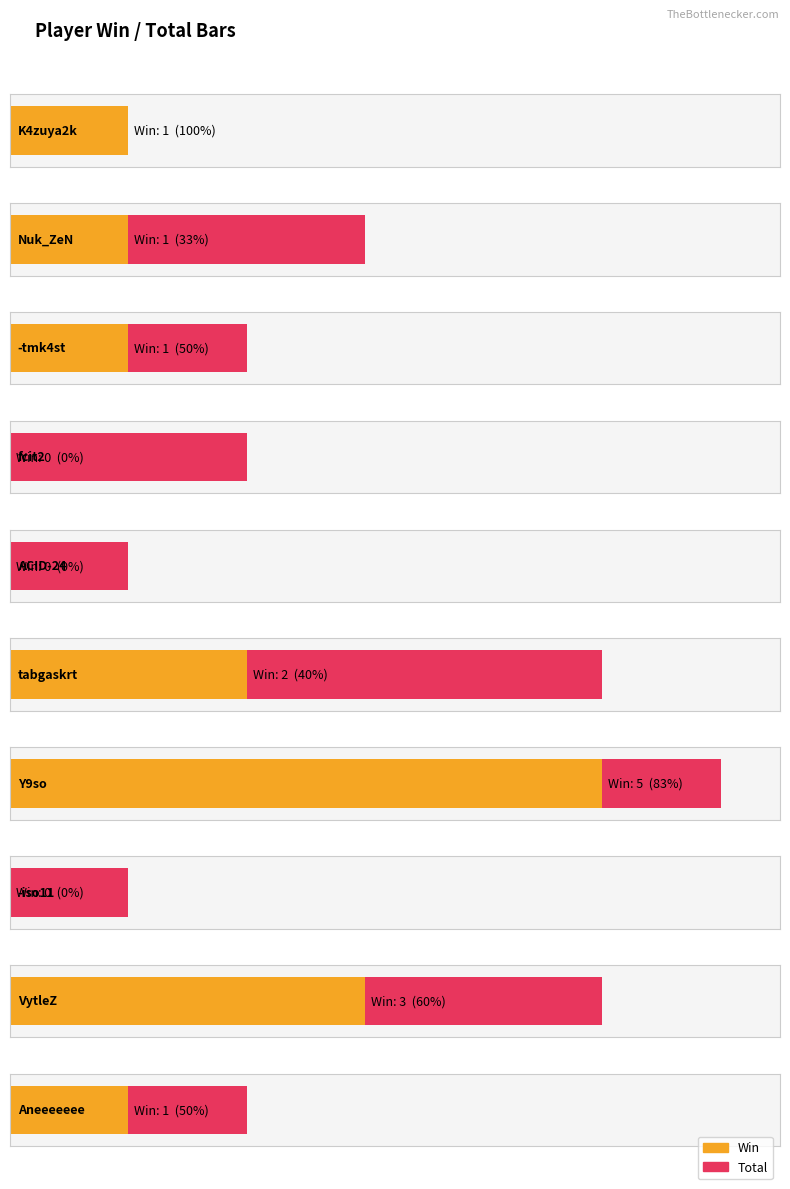

How many bars are there in each group?

2